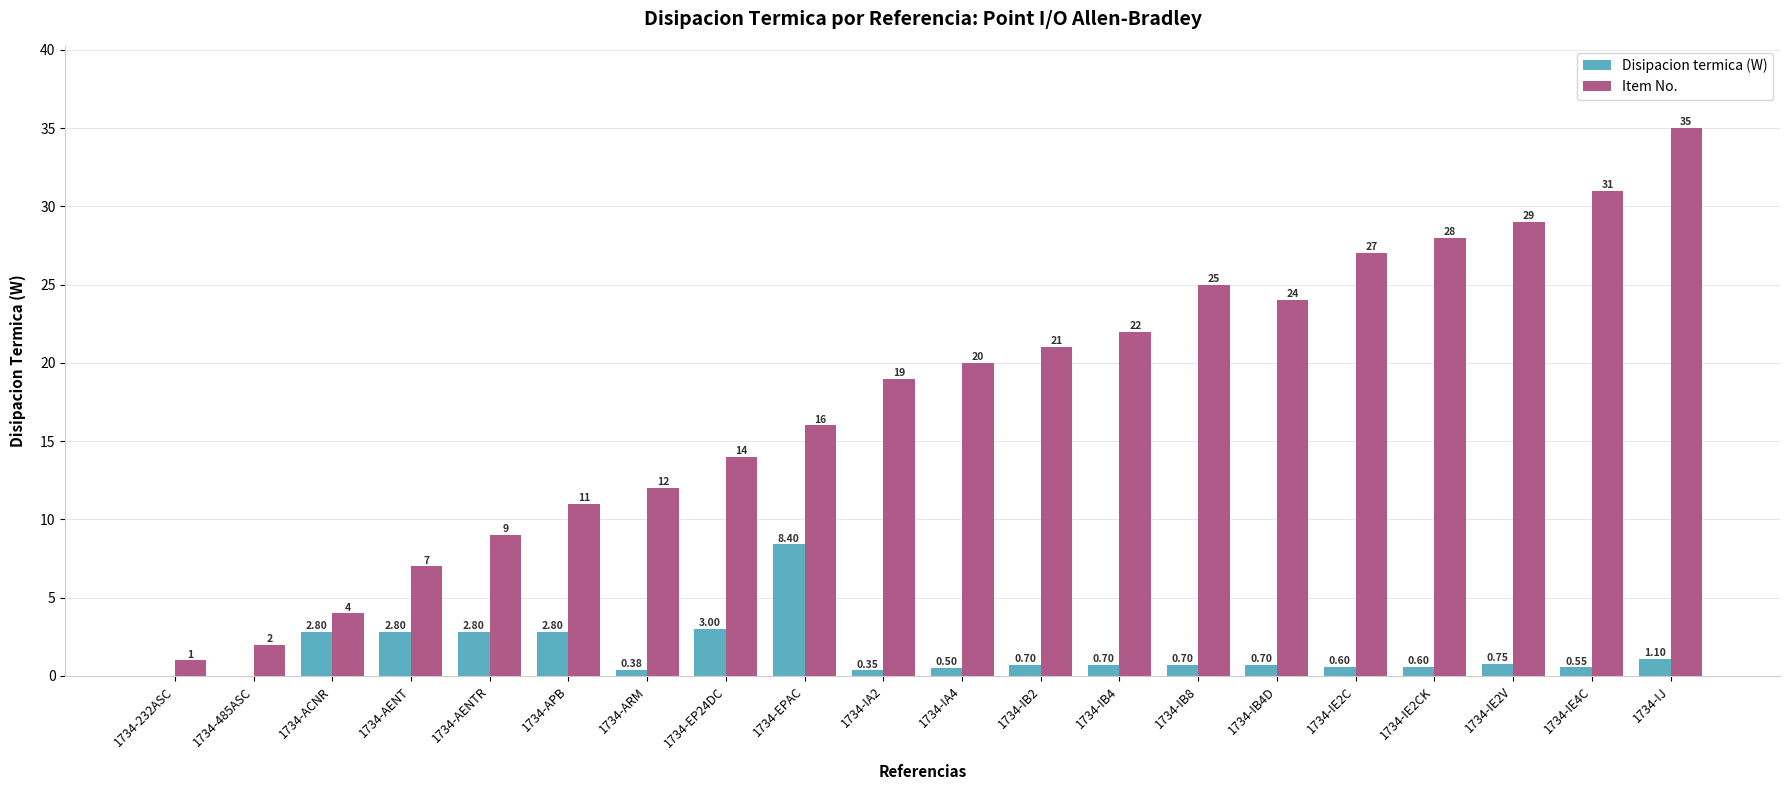

Are the bars grouped side by side (vs. stacked)?

Yes